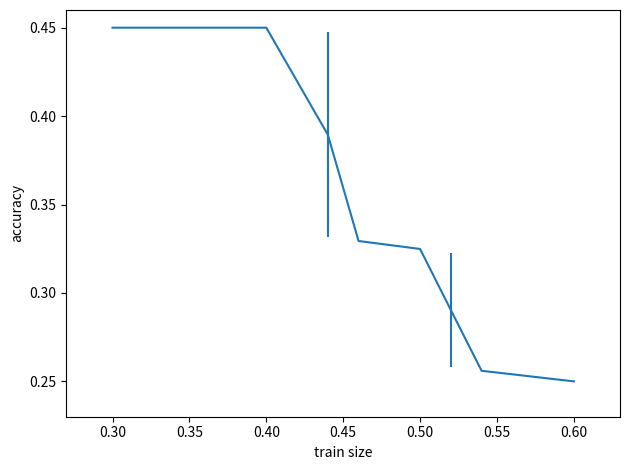

Is this an area chart (filled region under the line)?

No